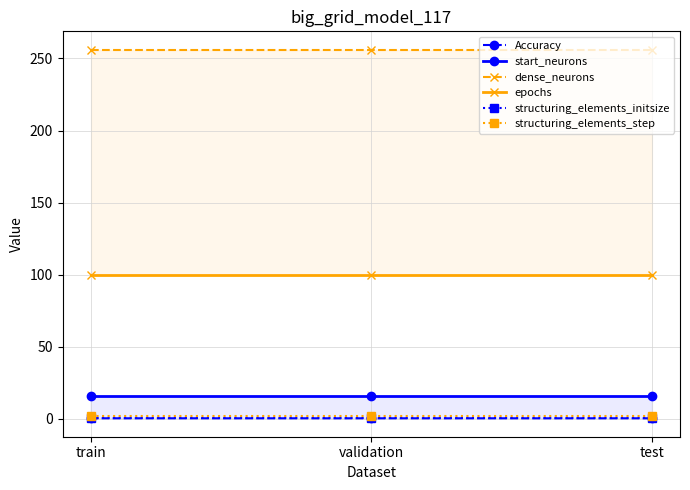

How many lines are shown in the chart?

6